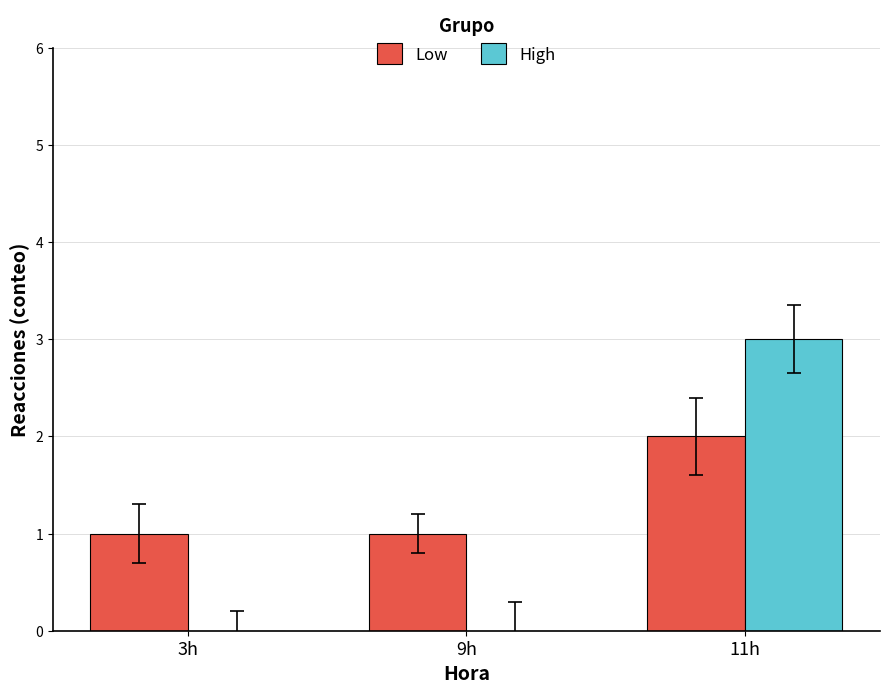

Which series has the largest total across all categories?

Low